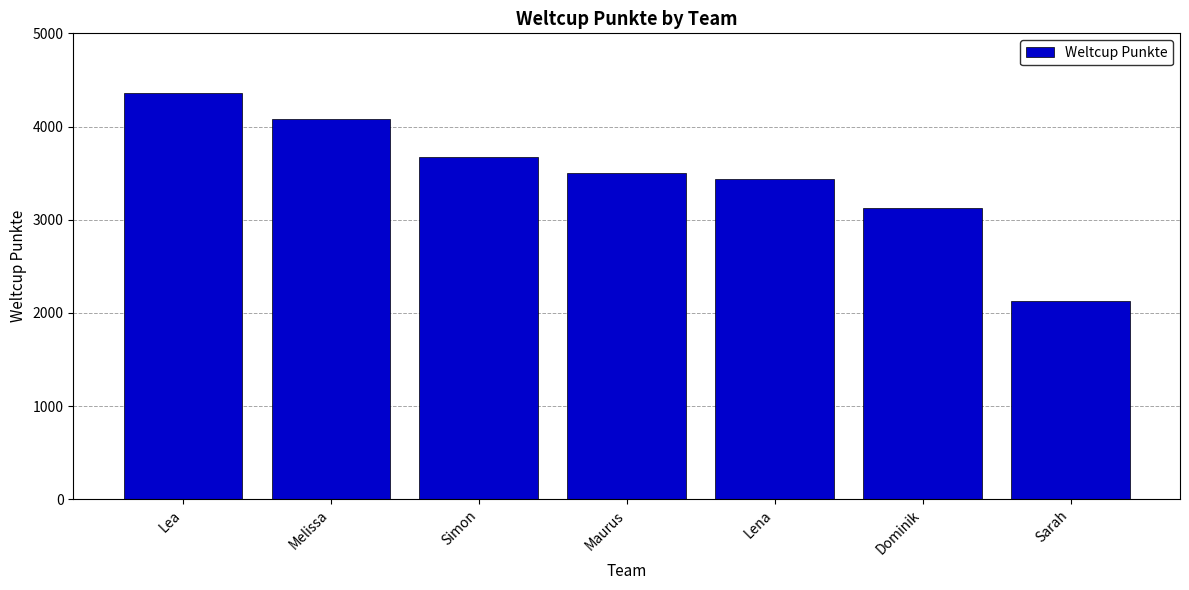

What is the smallest value displayed?

2126